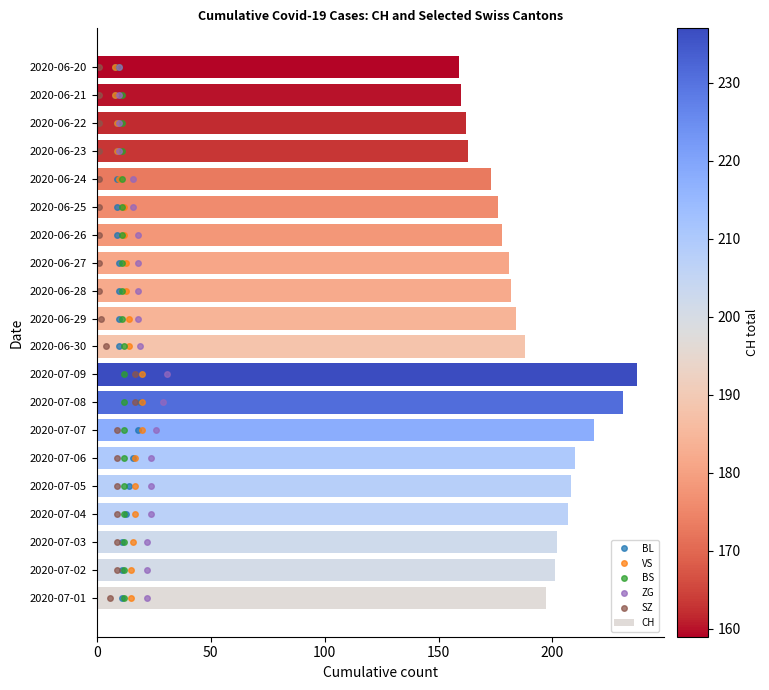

What is the sum of all VS values?

190